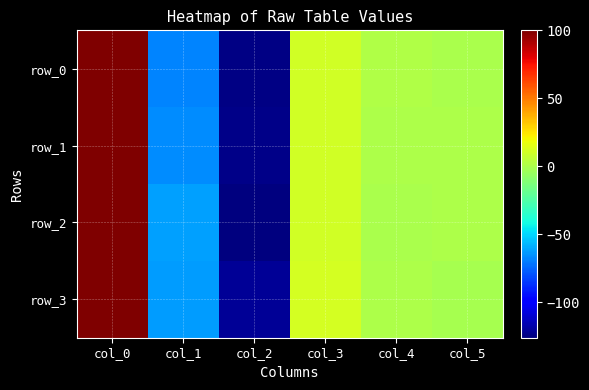

What is the difference between the row_3 values at col_2 and col_5?

120.6